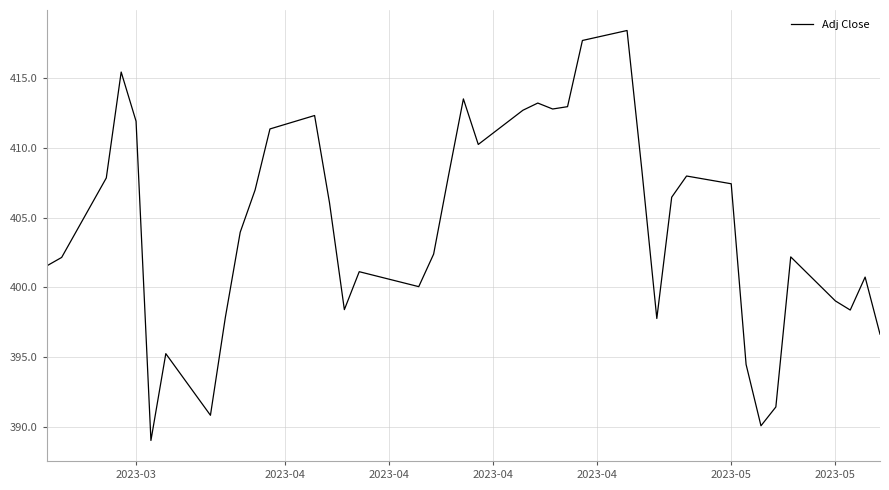

What is the minimum value shown in the chart?

389.0